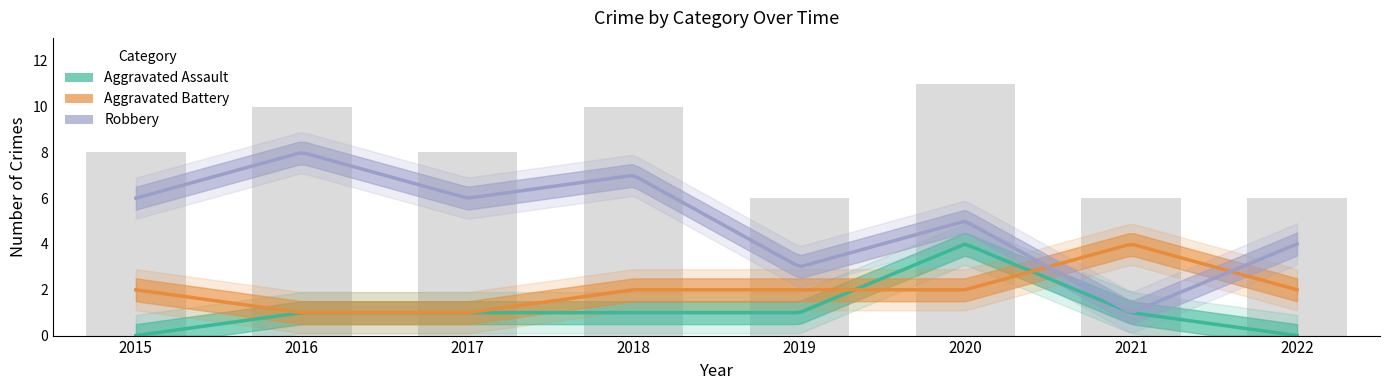

Which series has the largest range (max minus min)?

Robbery